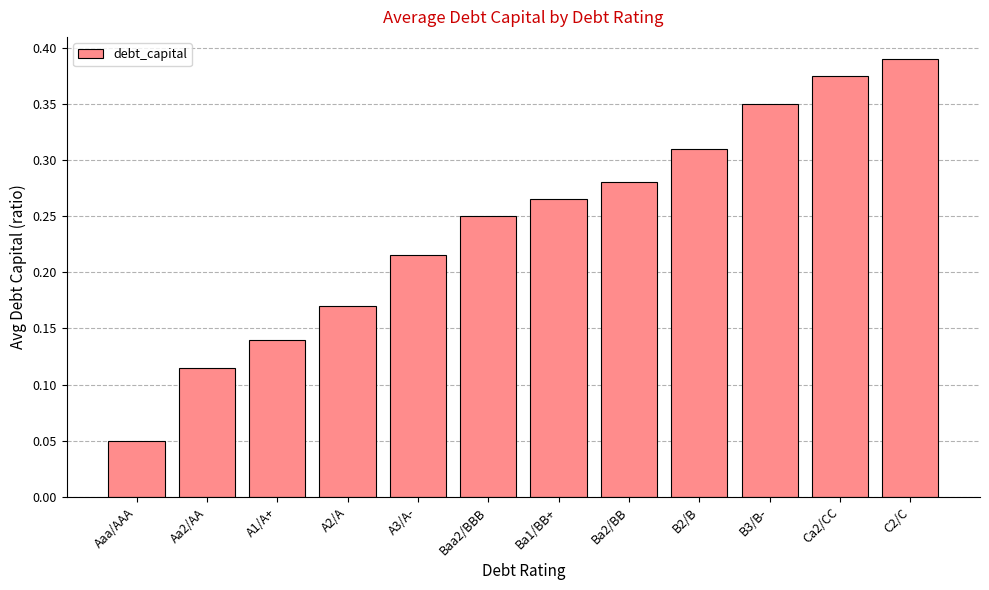

What position from the right is Aa2/AA?

11